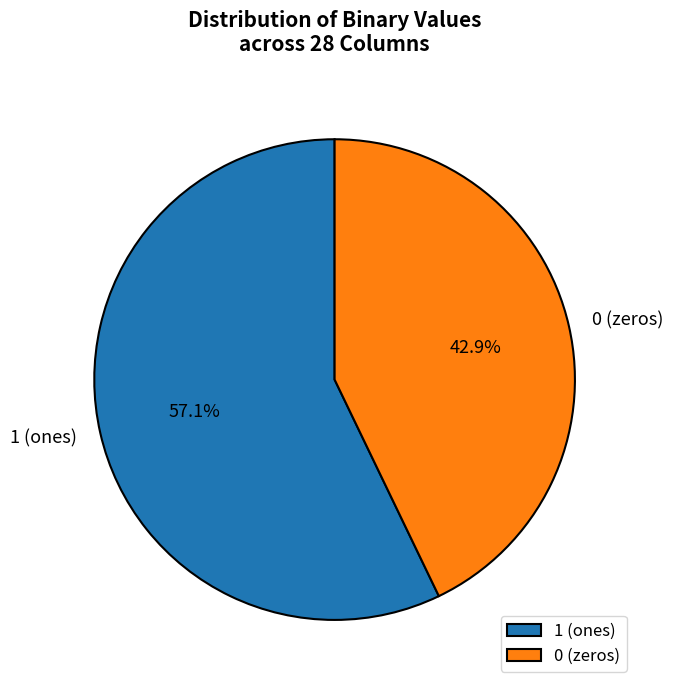

Which has a higher value, 1 (ones) or 0 (zeros)?

1 (ones)